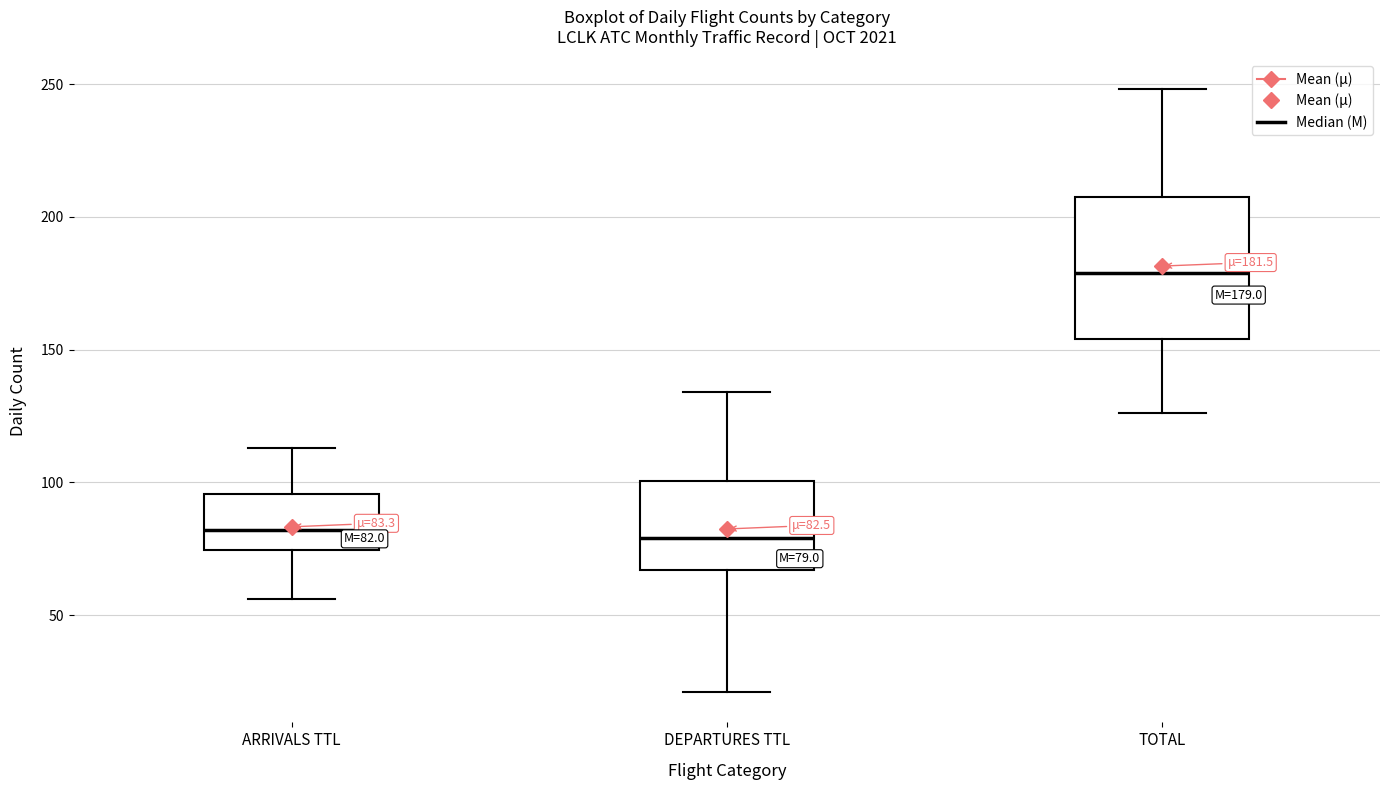

Comparing the boxes themselves (not the whiskers), which one is the tallest?

TOTAL